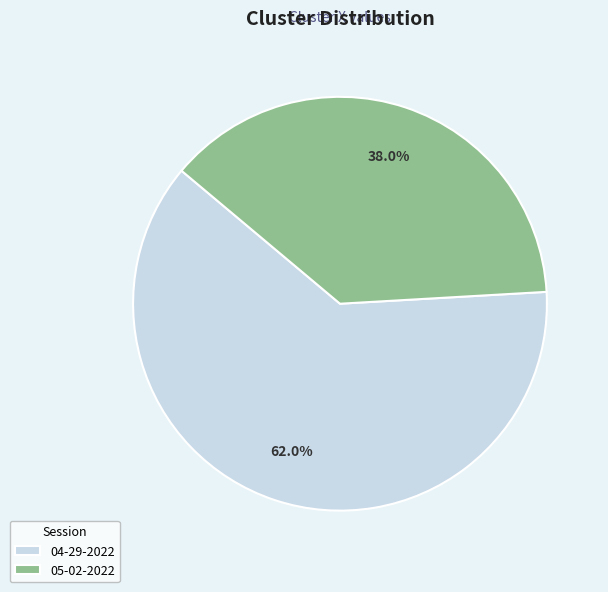

Which has a higher value, 05-02-2022 or 04-29-2022?

04-29-2022